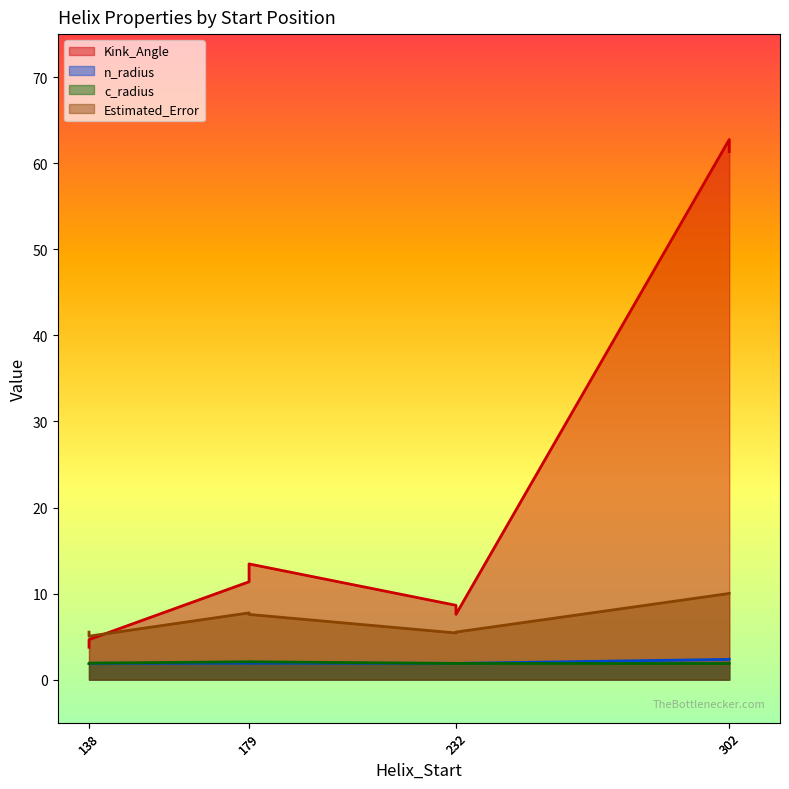

Which series has the largest total across all categories?

Kink_Angle